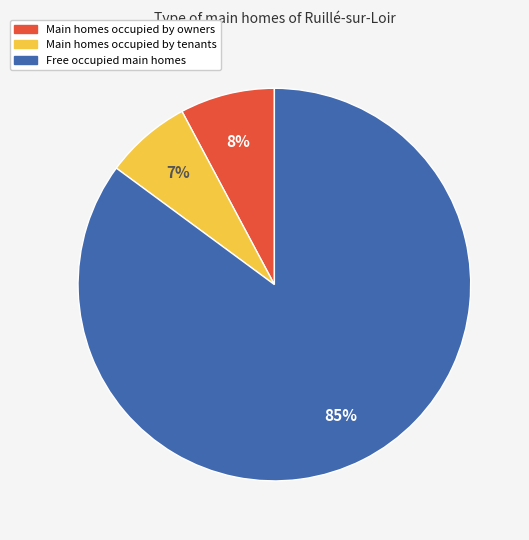

Is there any slice that represents more than half of the pie?

Yes